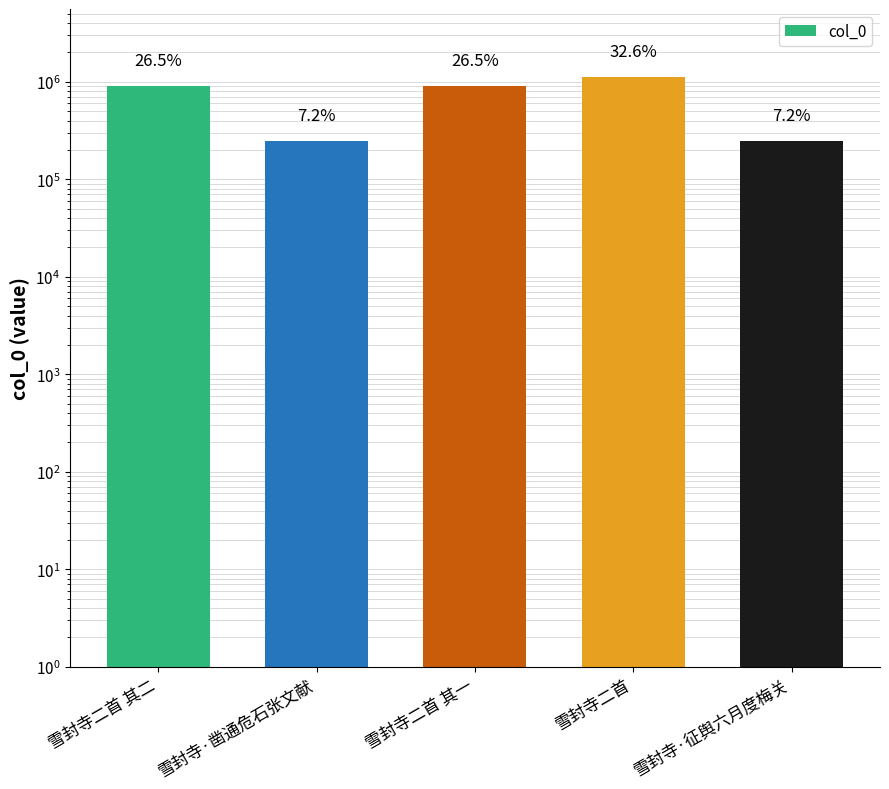

What is the maximum value shown in the chart?

1114417